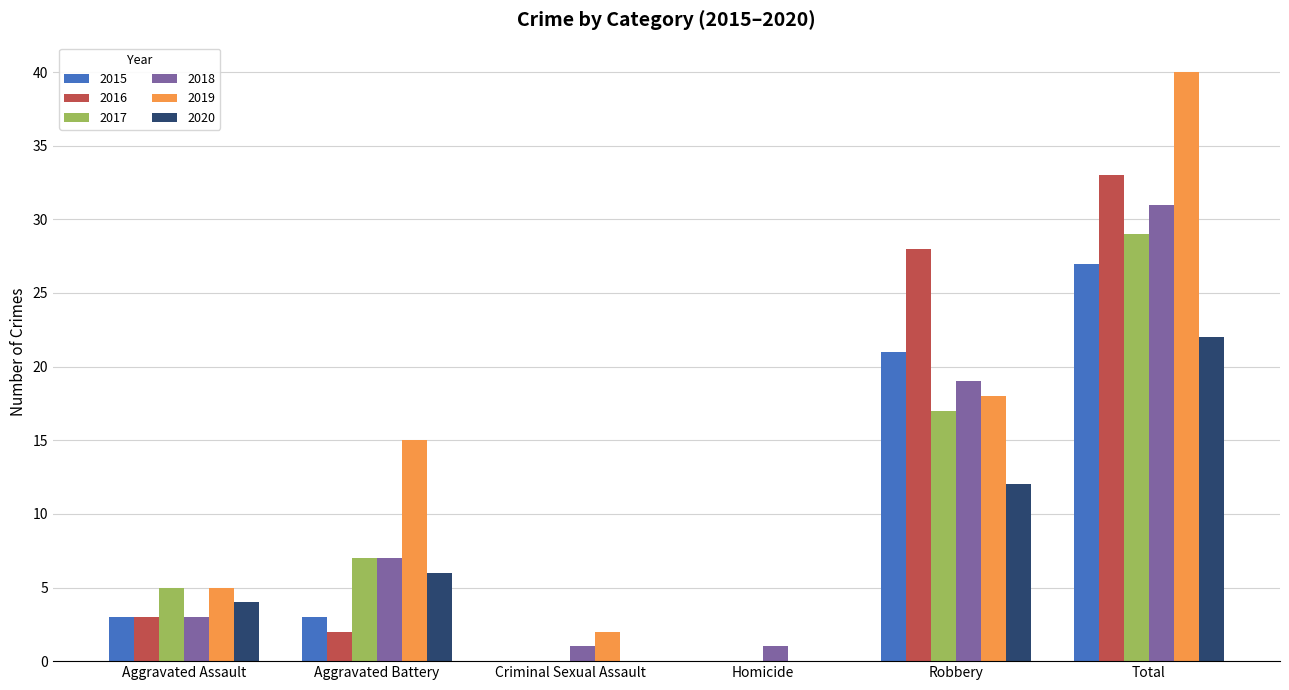

Are the bars horizontal?

No